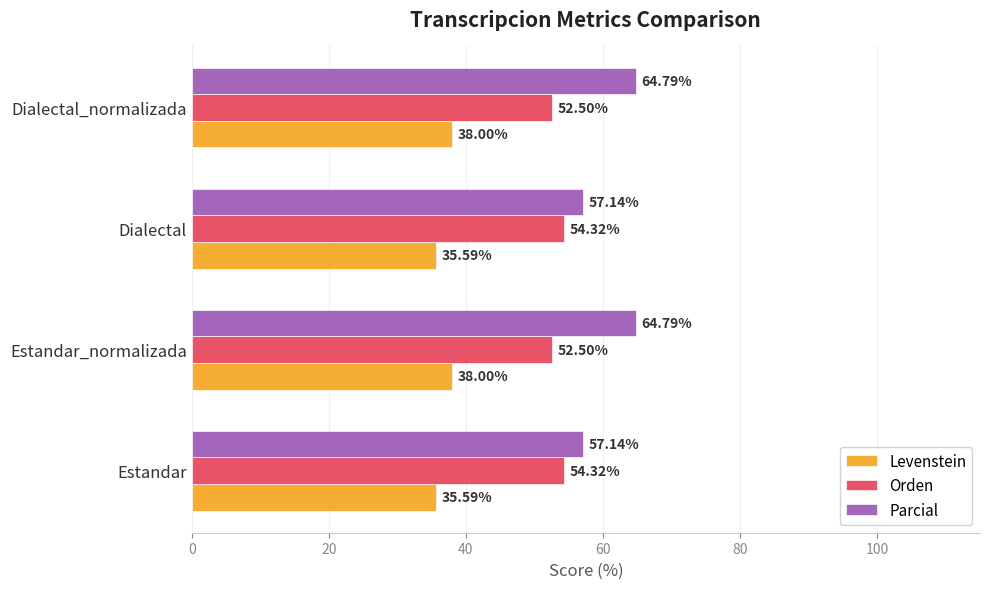

Which series changed the most between Dialectal and Dialectal_normalizada?

Parcial